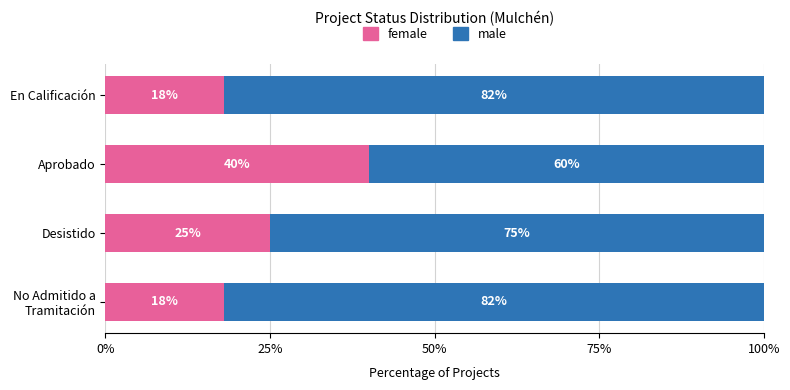

What is the average value of the female series?

25